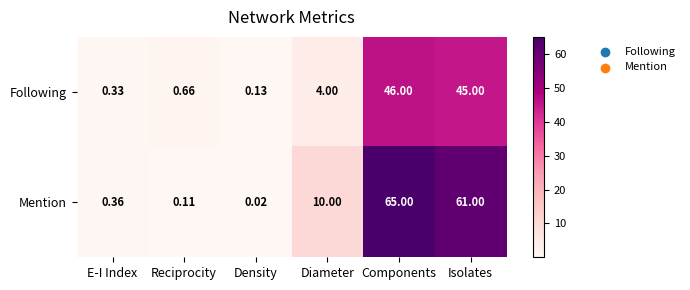

Which series has the largest total across all categories?

Mention